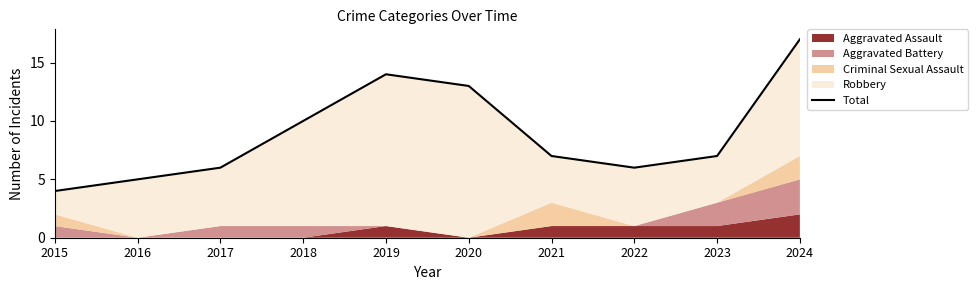

How many data points does each series have?

10